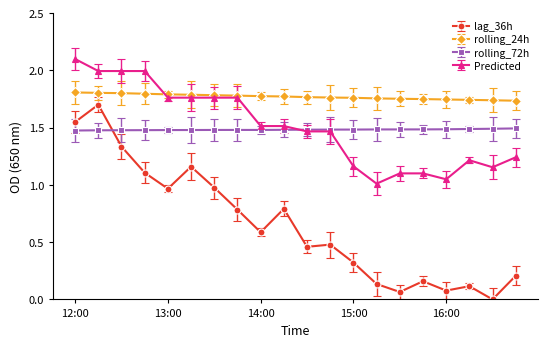

Which series has the largest total across all categories?

rolling_24h